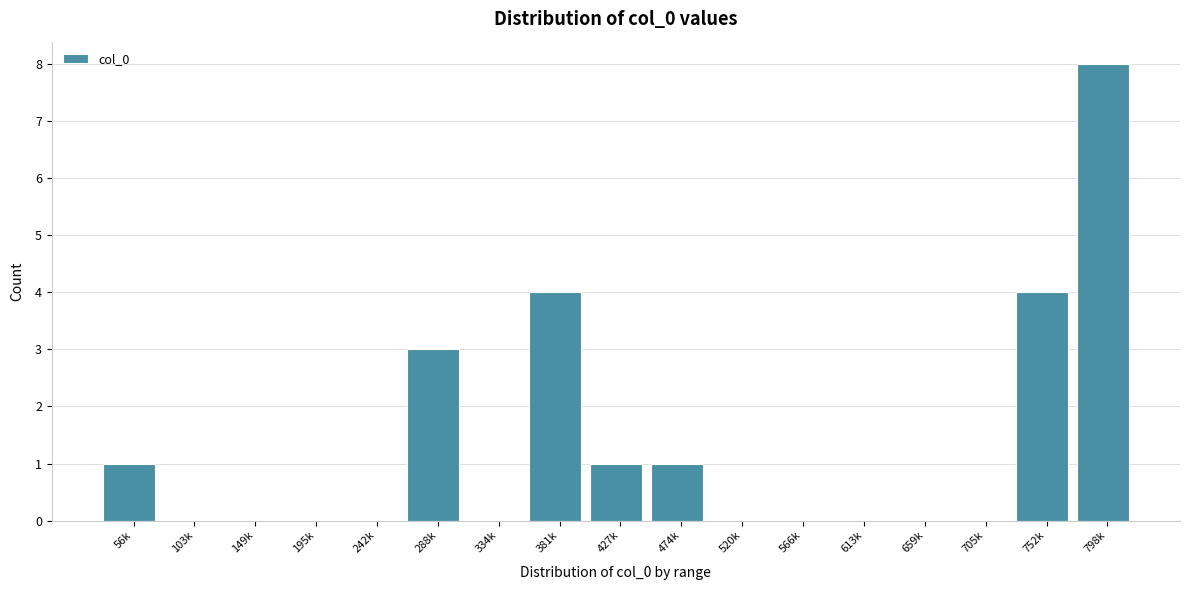

Reading left to right, transcribe all the data shown in this chart.

56k=1	103k=0	149k=0	195k=0	242k=0	288k=3	334k=0	381k=4	427k=1	474k=1	520k=0	566k=0	613k=0	659k=0	705k=0	752k=4	798k=8